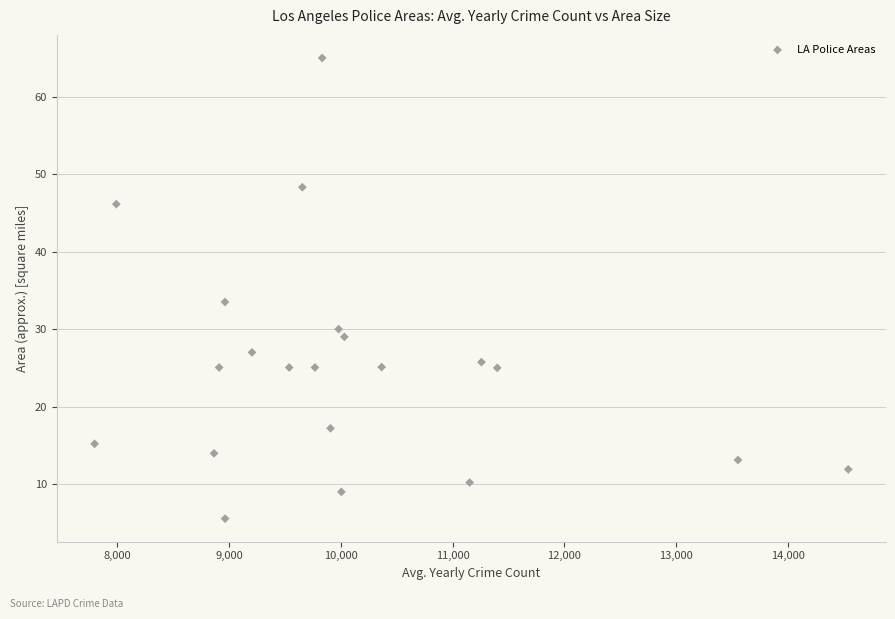

What is the range of X values (max minus min)?

6740.5